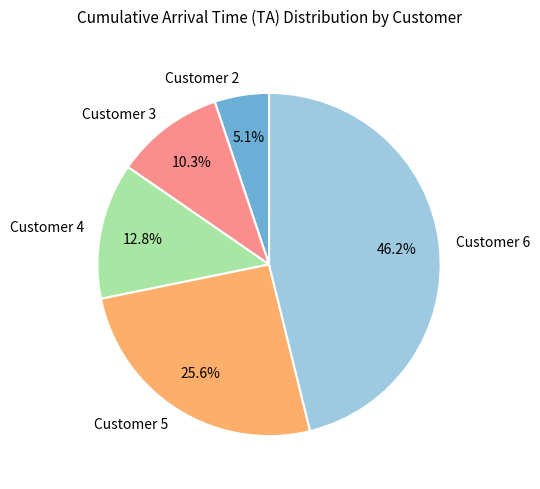

Which slice is the largest?

Customer 6